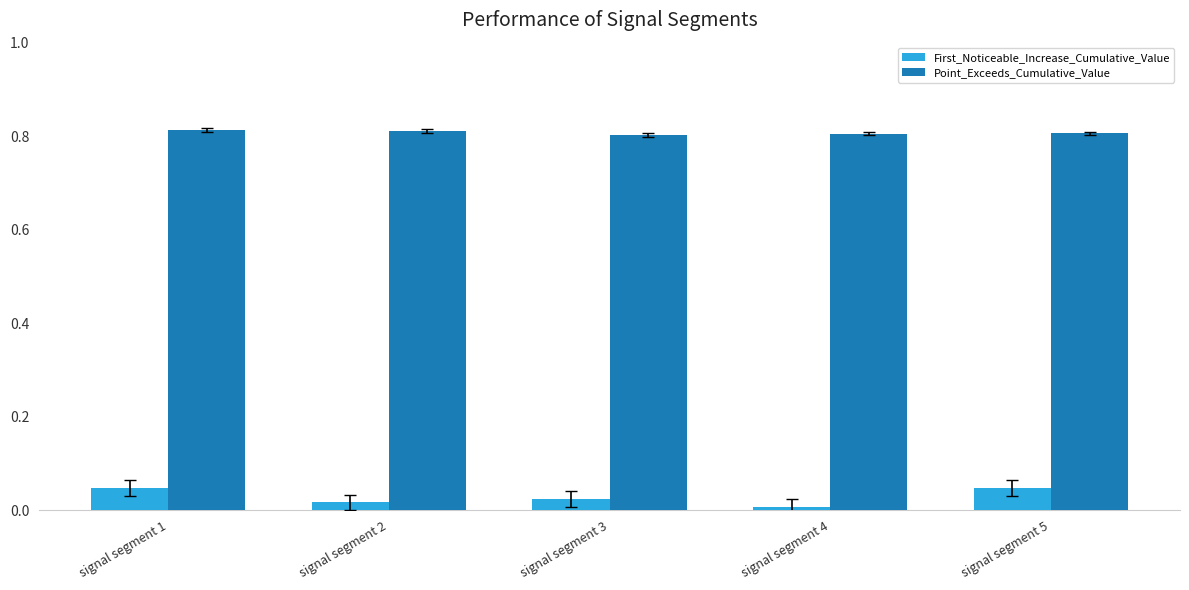

True or false: Point_Exceeds_Cumulative_Value has a value of 0.8 at signal segment 5.

True